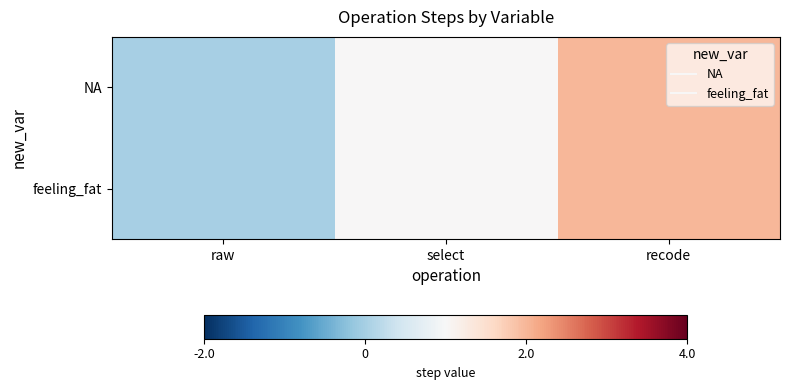

Which has a higher value, recode or raw?

recode